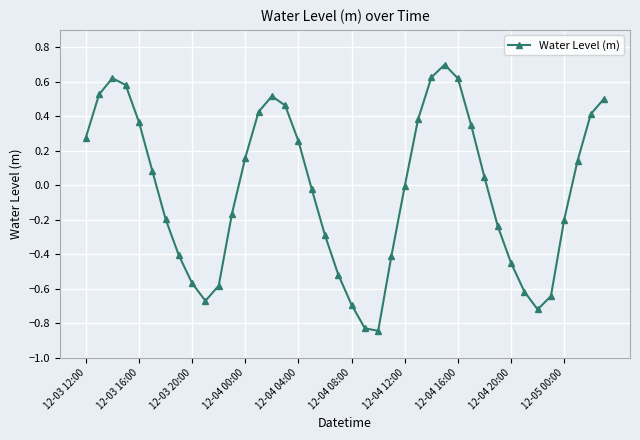

What is the maximum value shown in the chart?

0.7